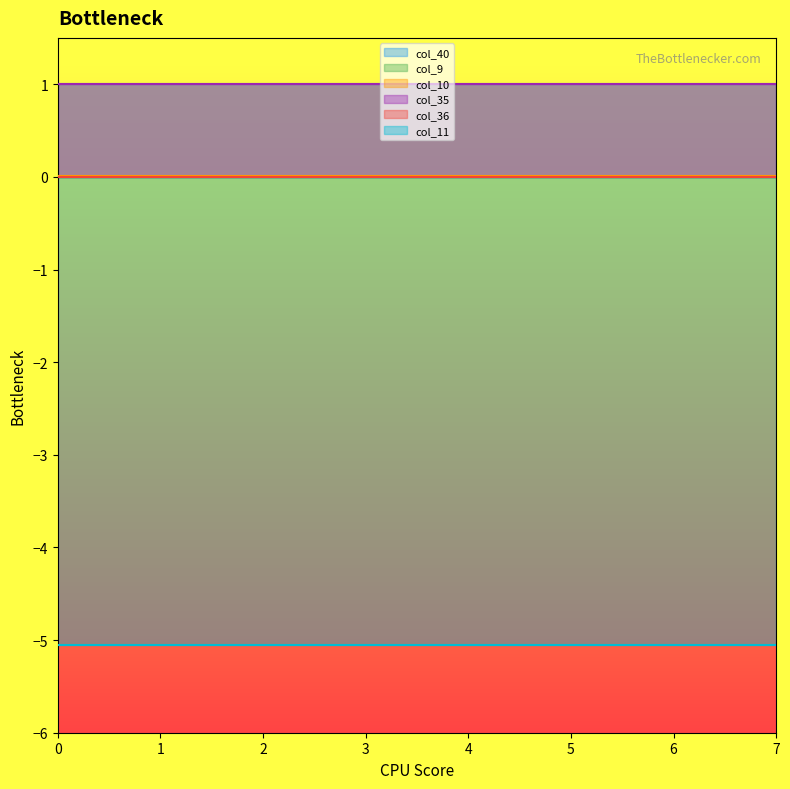

Which series changed the most between 1 and 6?

col_40